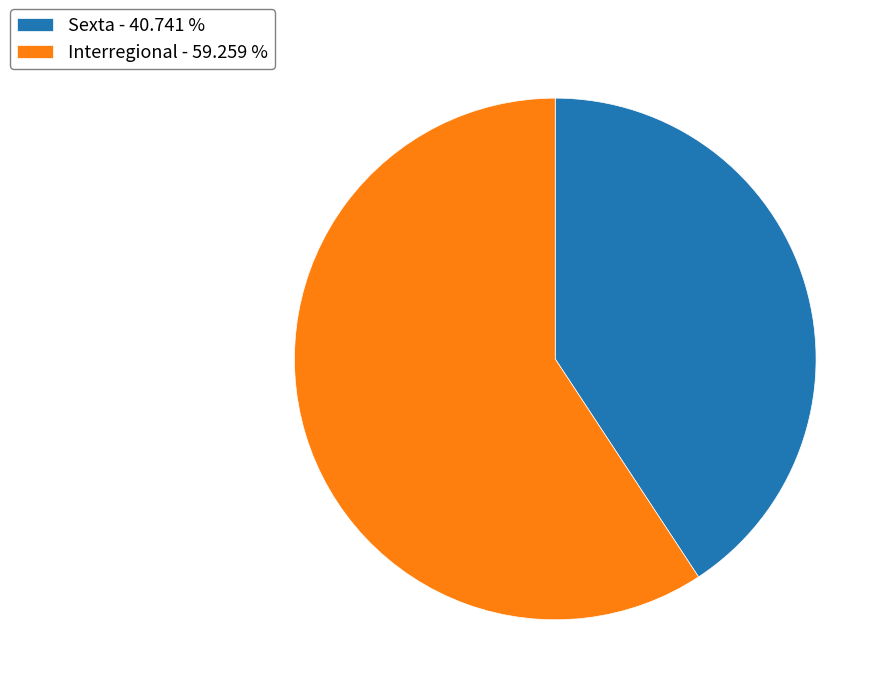

Combined, do Sexta and Interregional account for over 50%?

Yes